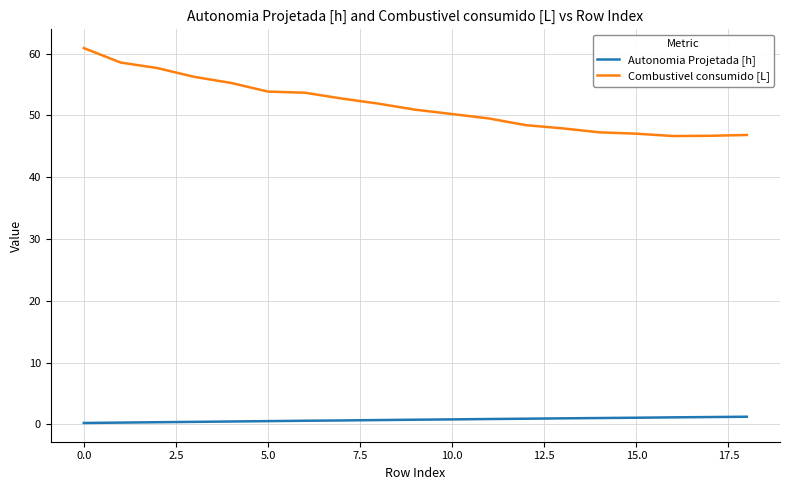

Which series has the largest range (max minus min)?

Combustivel consumido [L]